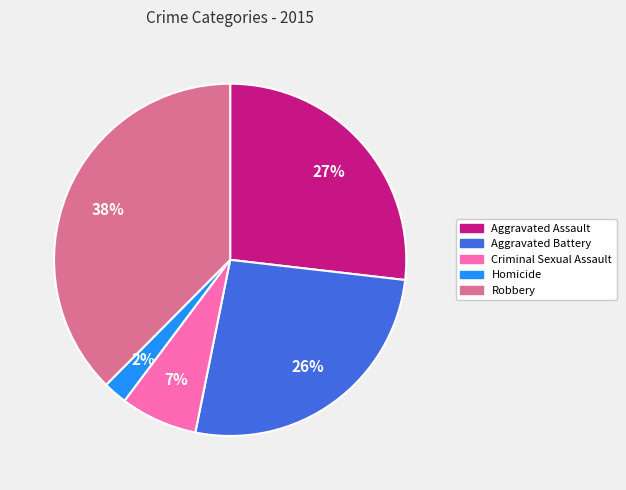

Does Aggravated Battery account for over 50% of the chart?

No